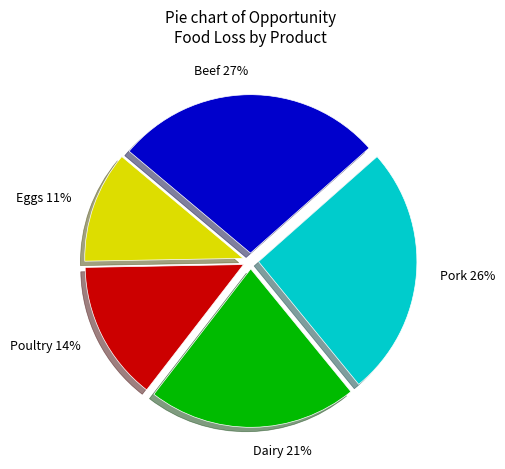

Combined, do Poultry and Beef account for over 50%?

No